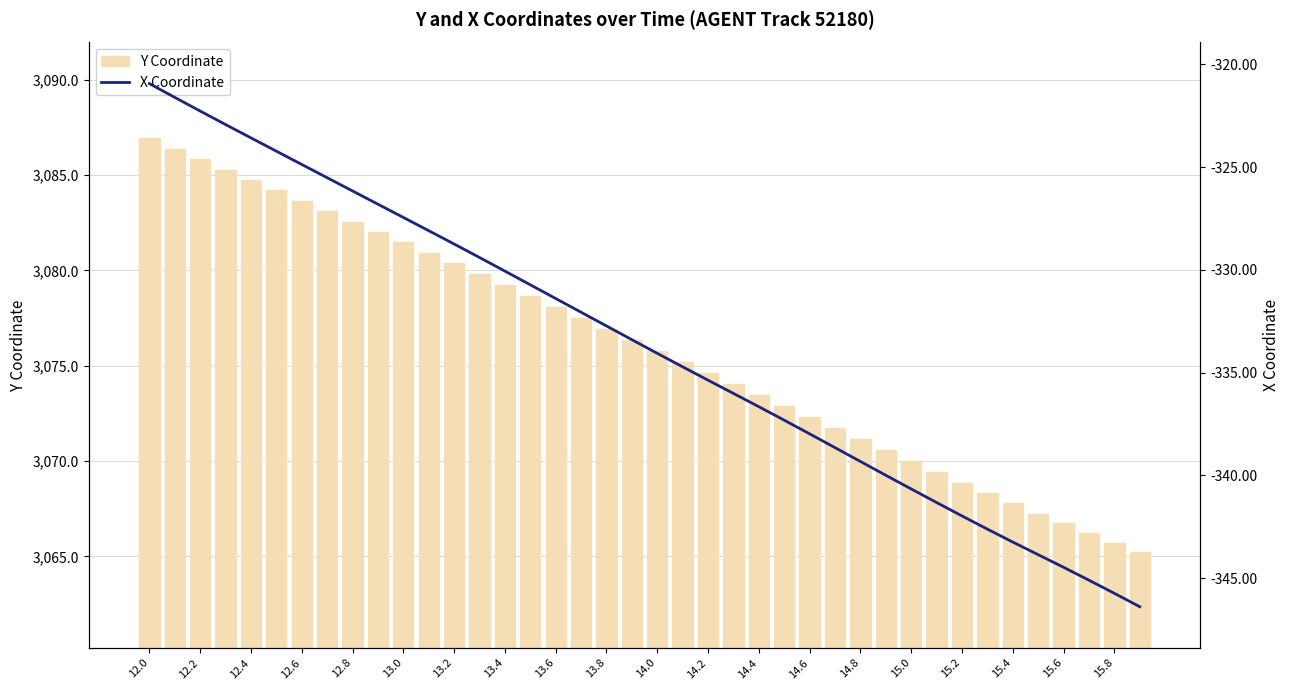

What are all the series names shown in the legend?

Y Coordinate, X Coordinate